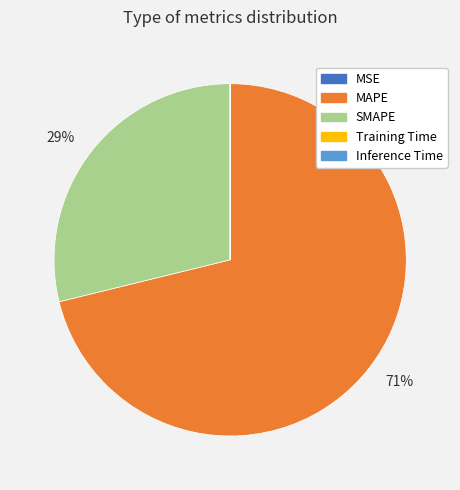

To the nearest percent, what is the difference between the largest and smallest slice percentages?

71%